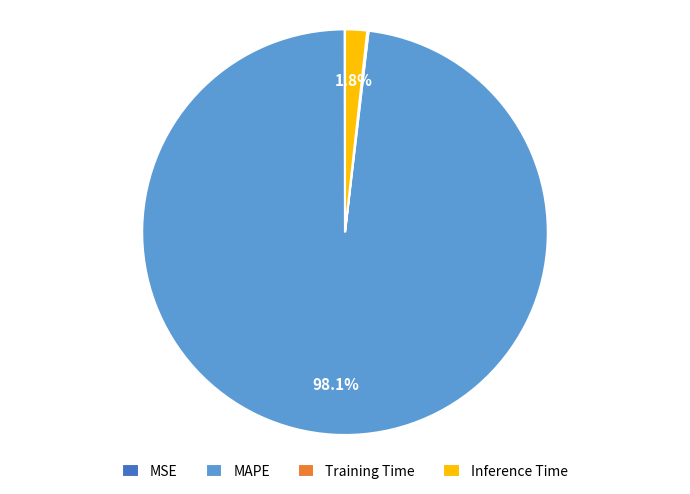

Does MAPE account for over 50% of the chart?

Yes